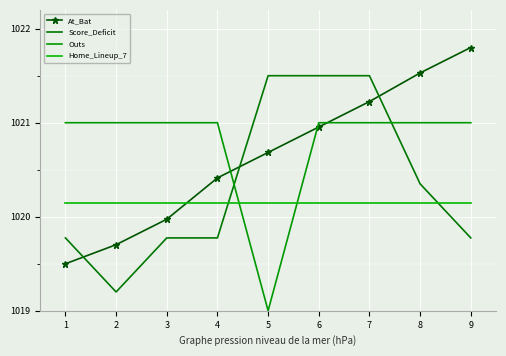

Where is the first local minimum for Outs?

5